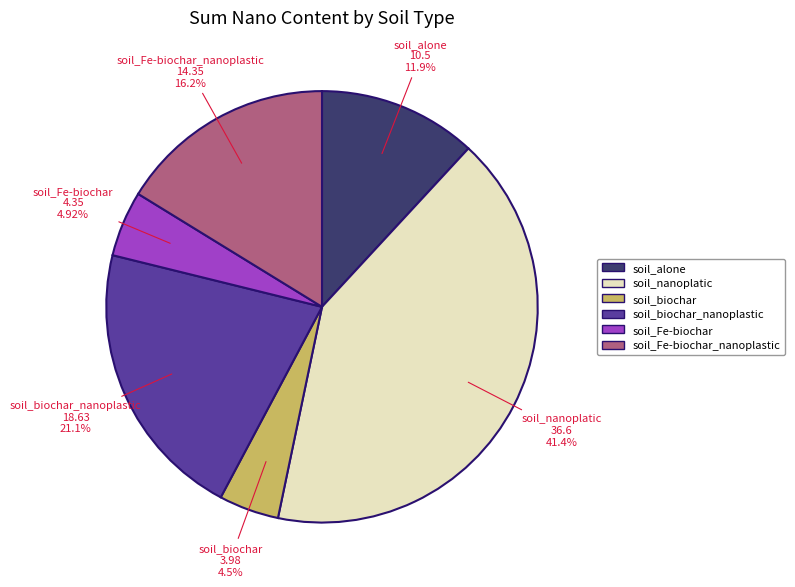

Is there any slice that represents more than half of the pie?

No